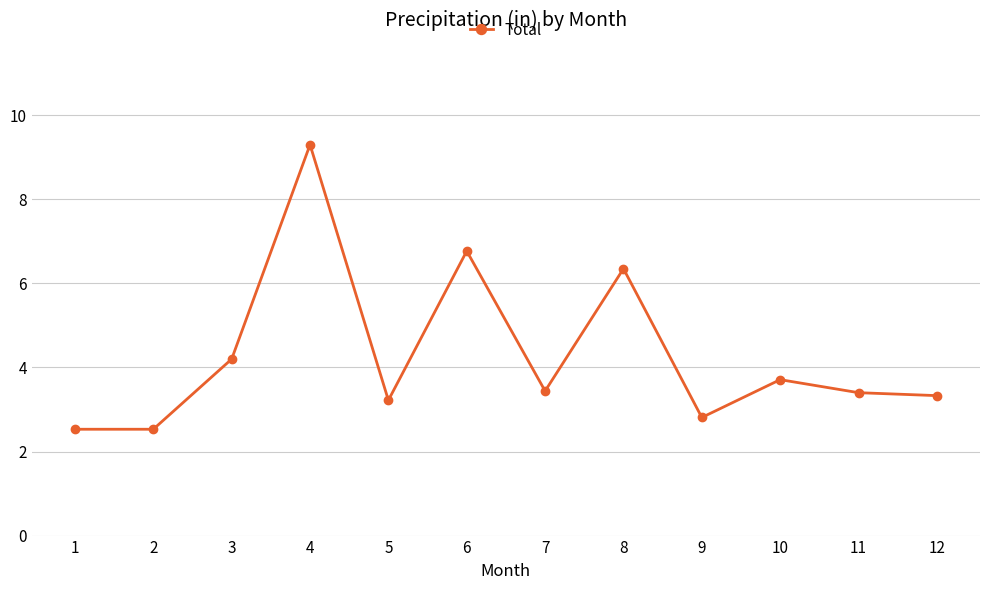

Count the number of categories in the chart.

12